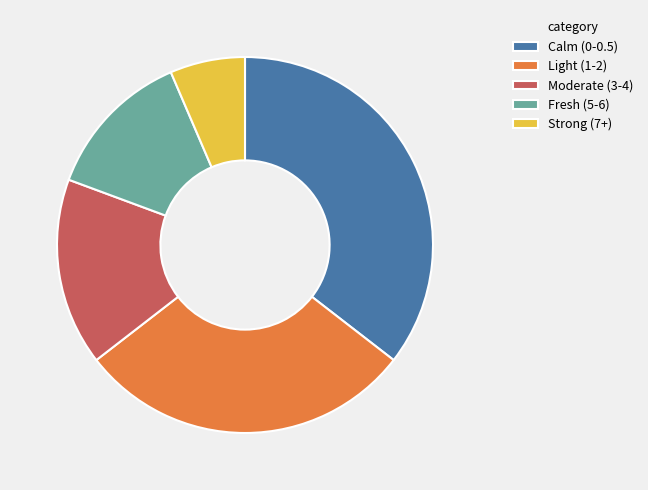

Which slice is the smallest?

Strong (7+)